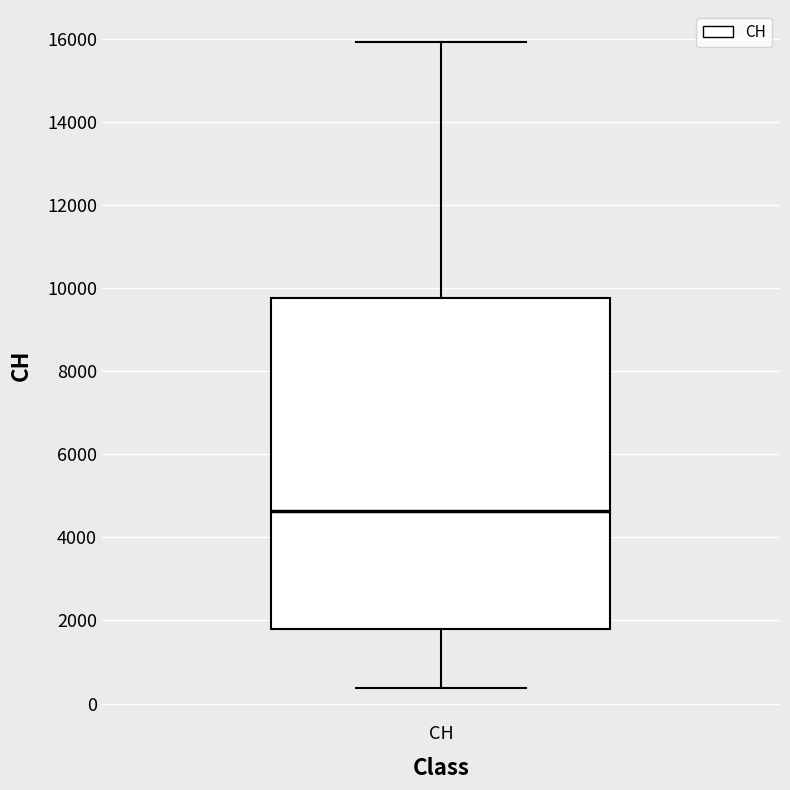

Transcribe this box plot: give where the median line is, the range the box spans, and where the two whiskers end, as read against the y-axis. The values are not printed on the chart, so give them approximately, as read against the axis.

median 4600, box 1800 to 9800, whiskers 400 to 16000